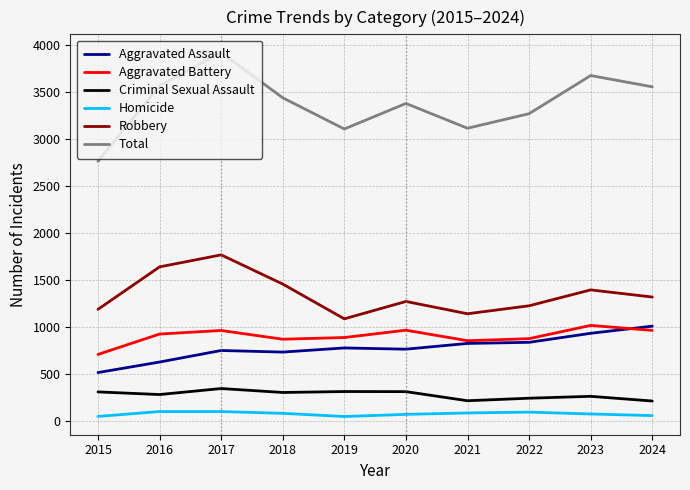

True or false: Criminal Sexual Assault and Aggravated Battery intersect in this chart.

False